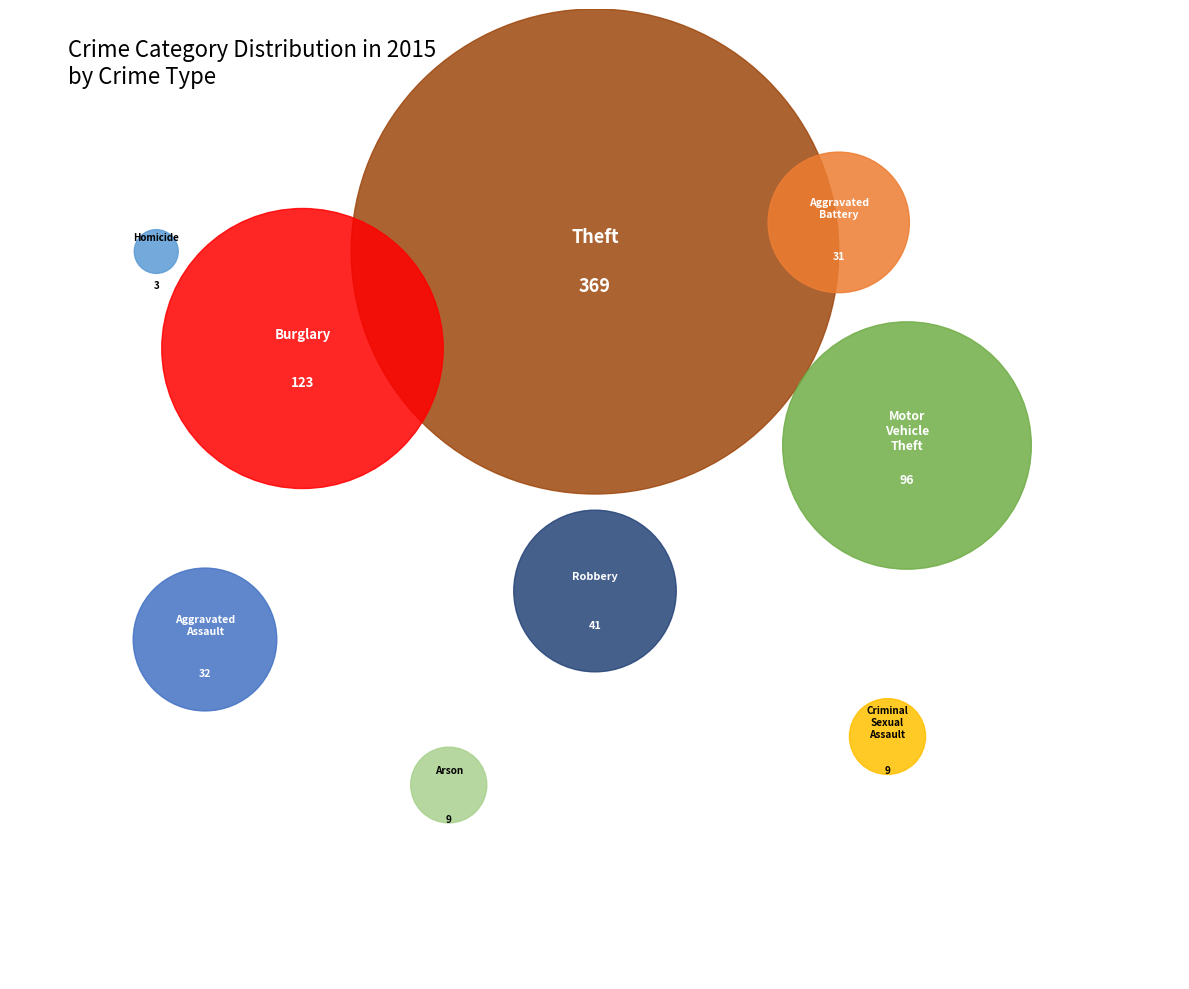

What is the change in value from Aggravated Assault to Arson?

-23